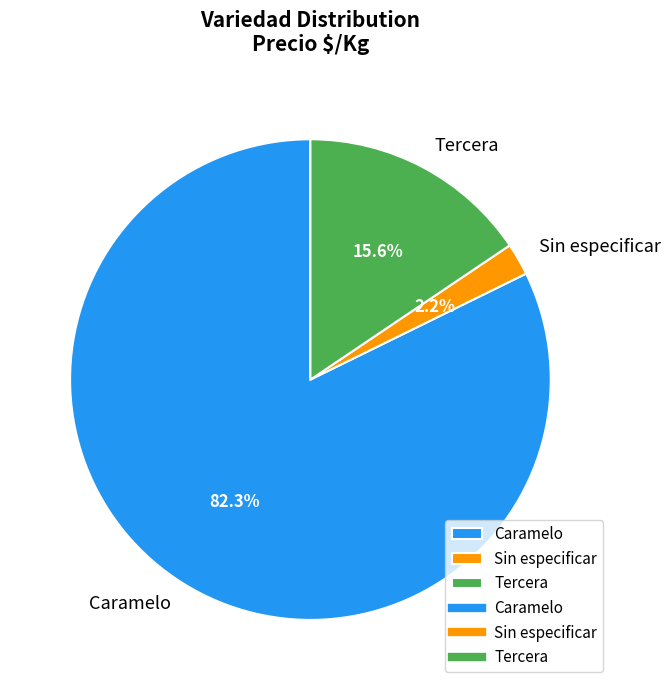

What is the smallest slice in the pie chart?

Sin especificar